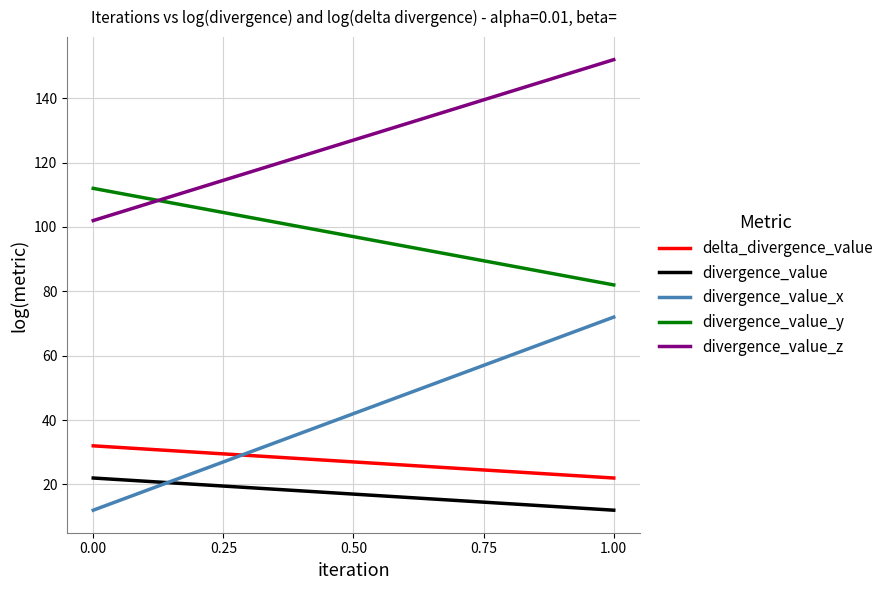

What are all the series names shown in the legend?

delta_divergence_value, divergence_value, divergence_value_x, divergence_value_y, divergence_value_z